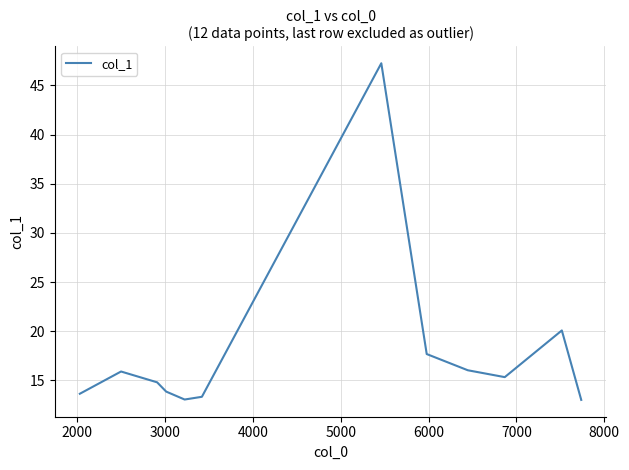

What is the maximum value shown in the chart?

47.2